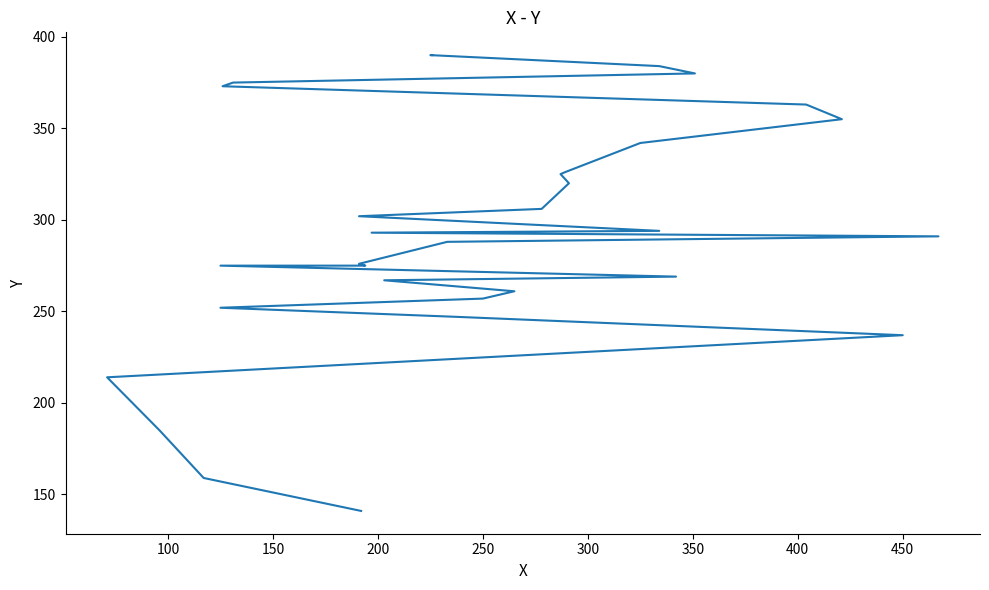

Is it true that the value at 250 is 360?

False